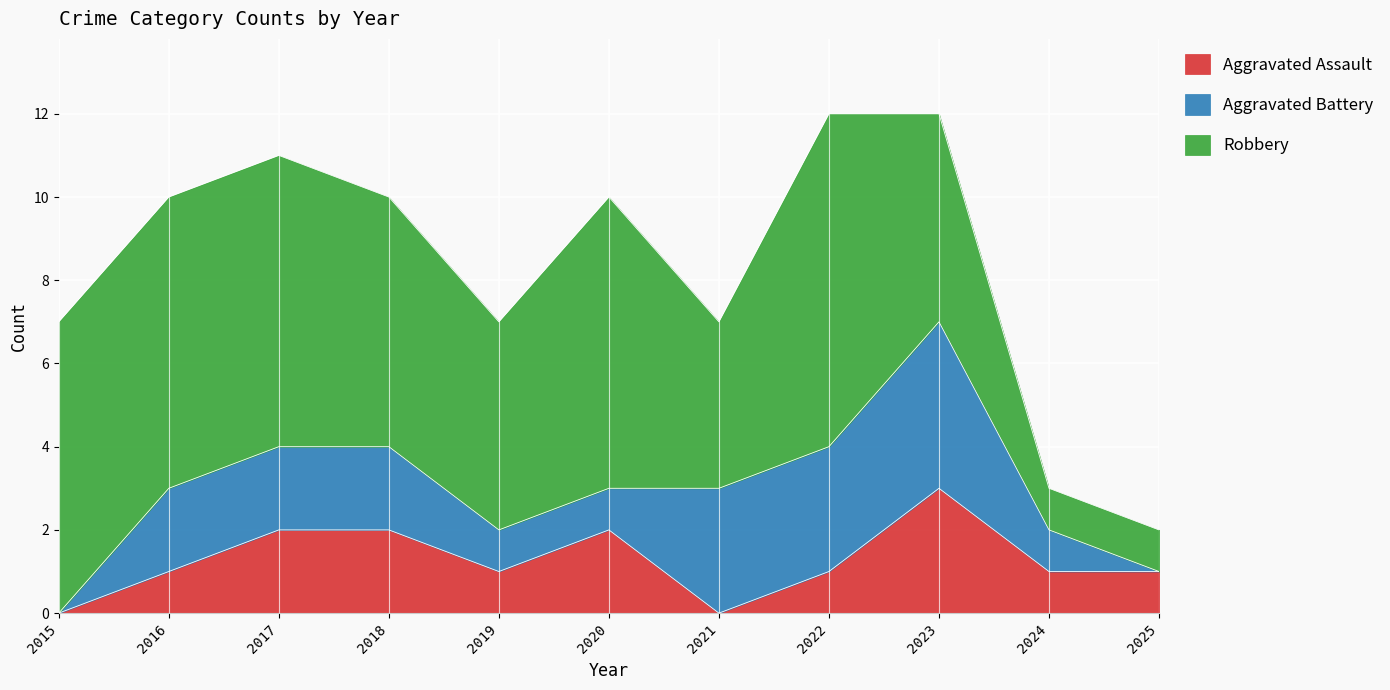

Is it true that Aggravated Battery equals 3 at 2016?

False